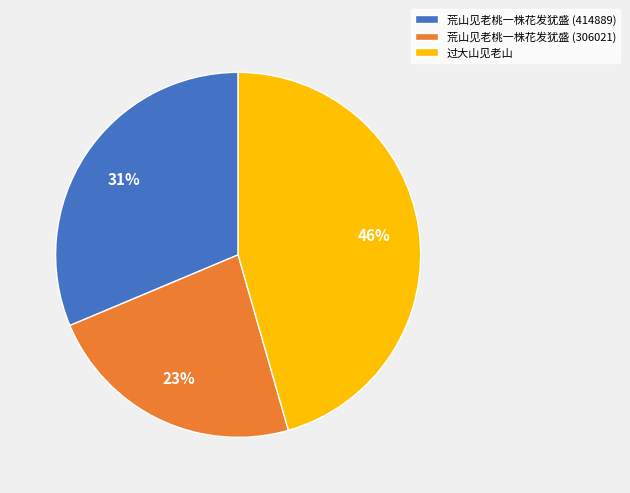

Combined, do 荒山见老桃一株花发犹盛 (414889) and 过大山见老山 account for over 50%?

Yes